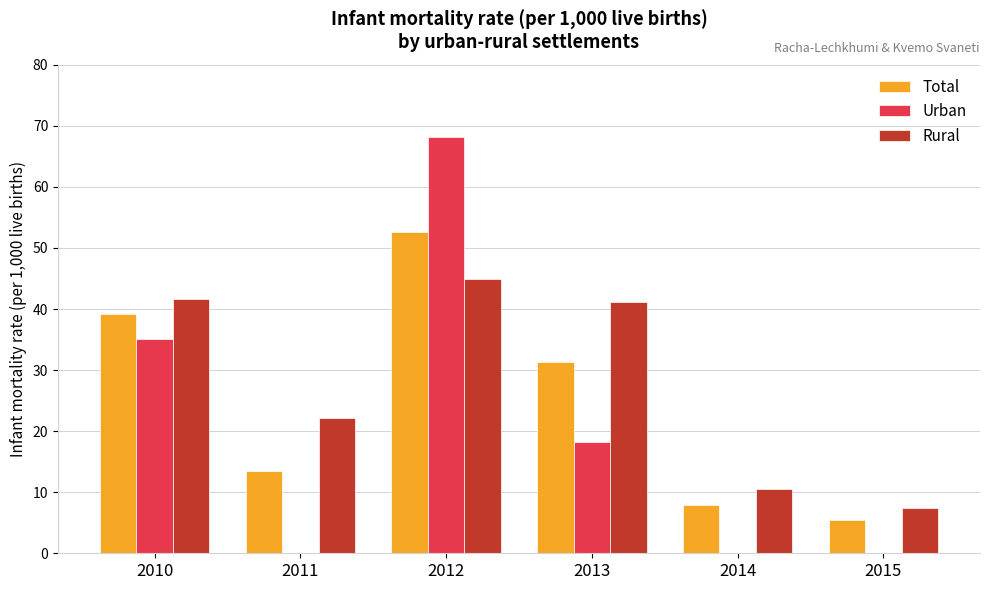

Between 2011 and 2015, which series saw the biggest shift?

Rural